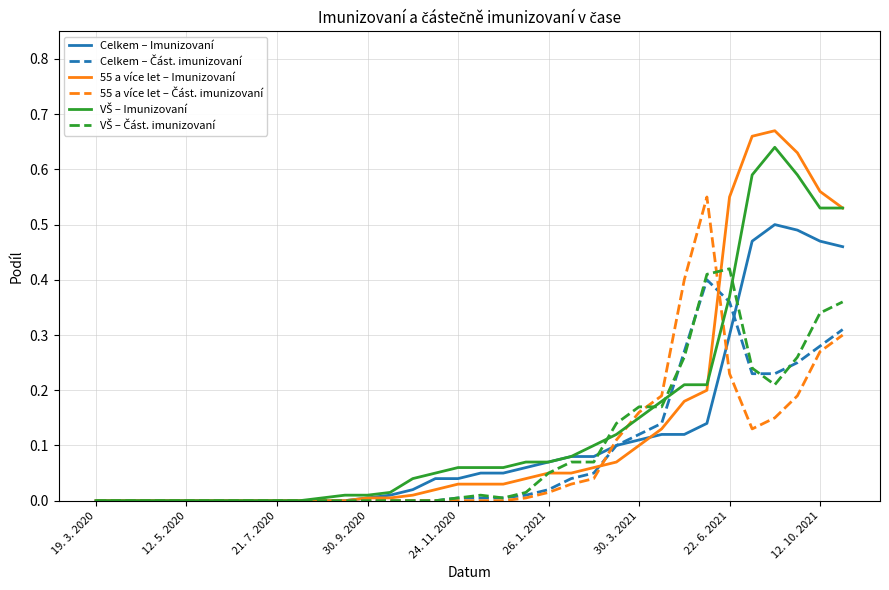

Which series has the largest range (max minus min)?

55 a více let – Imunizovaní